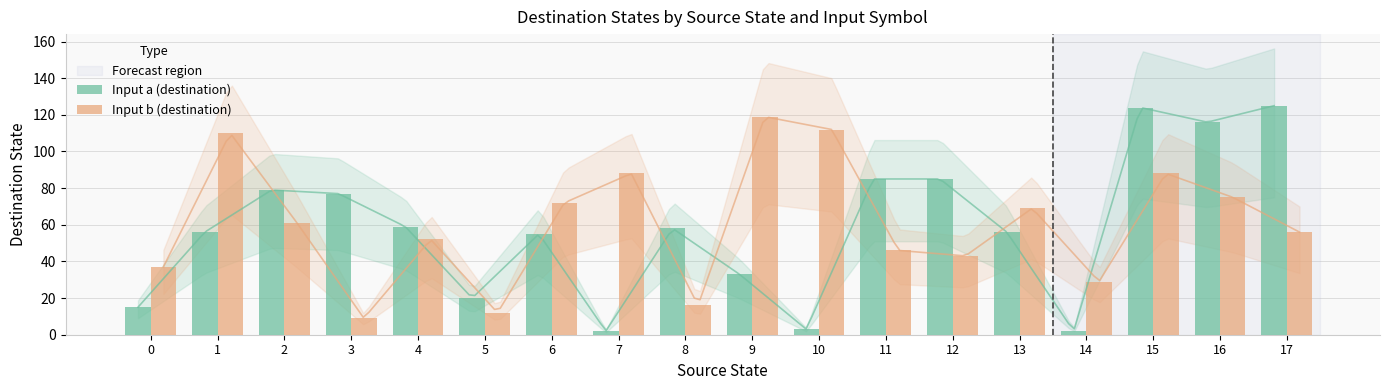

List the series in order of their overall mean, lowest first.

Input a (destination), Input b (destination)